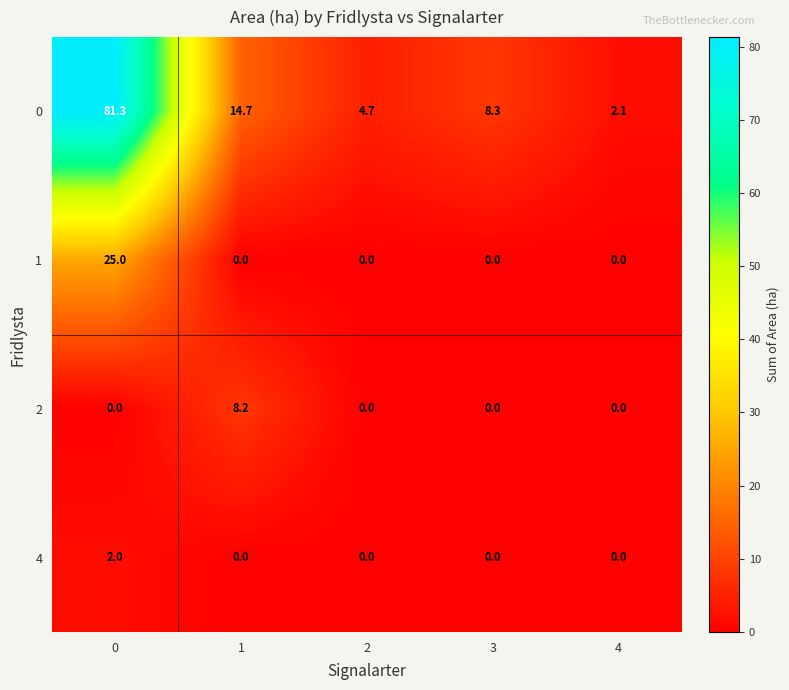

True or false: 1 has a value of 0.0 at 3.

True